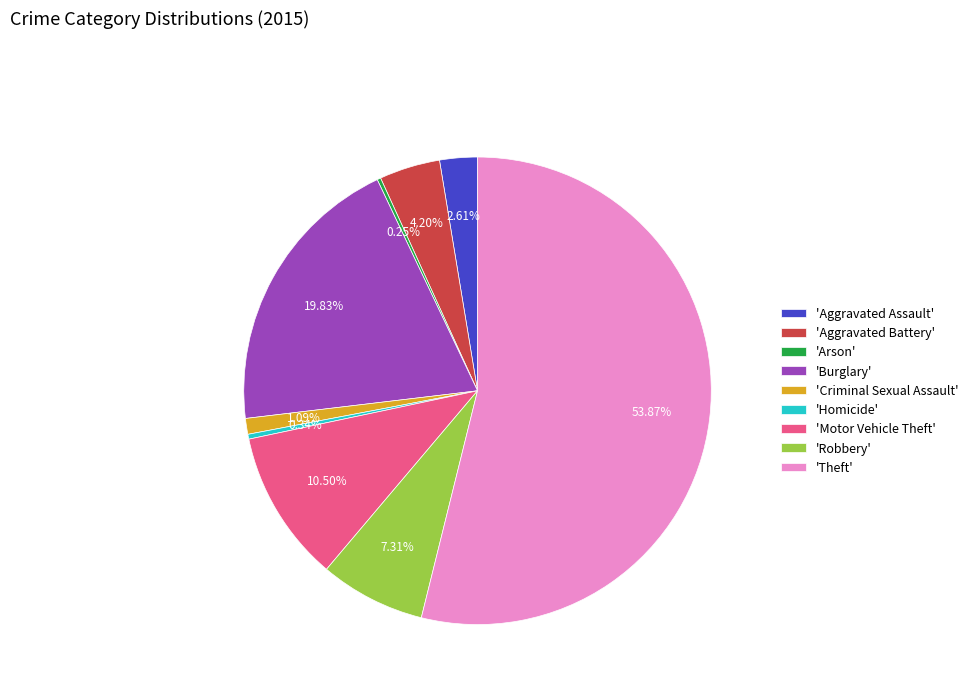

Does any single category account for the majority?

Yes